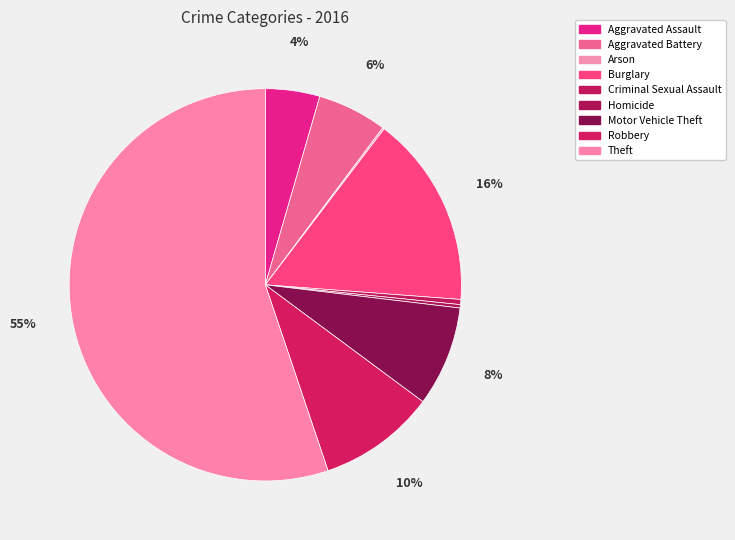

Is there a majority slice in this chart?

Yes